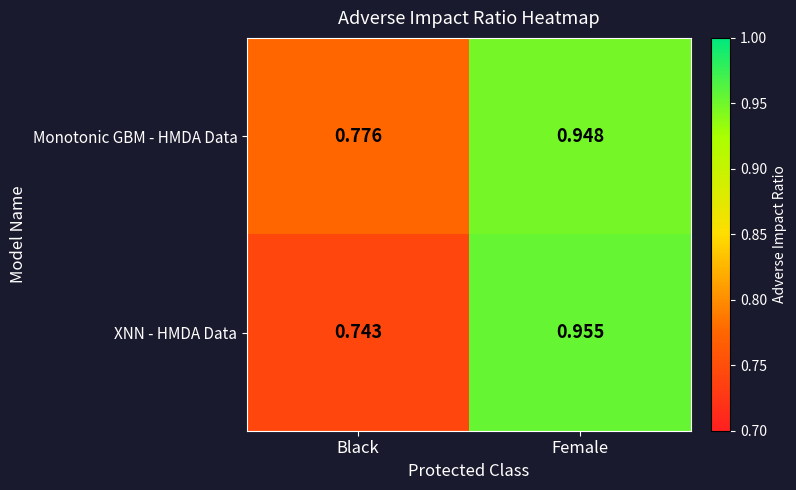

Which series has the largest total across all categories?

Monotonic GBM - HMDA Data